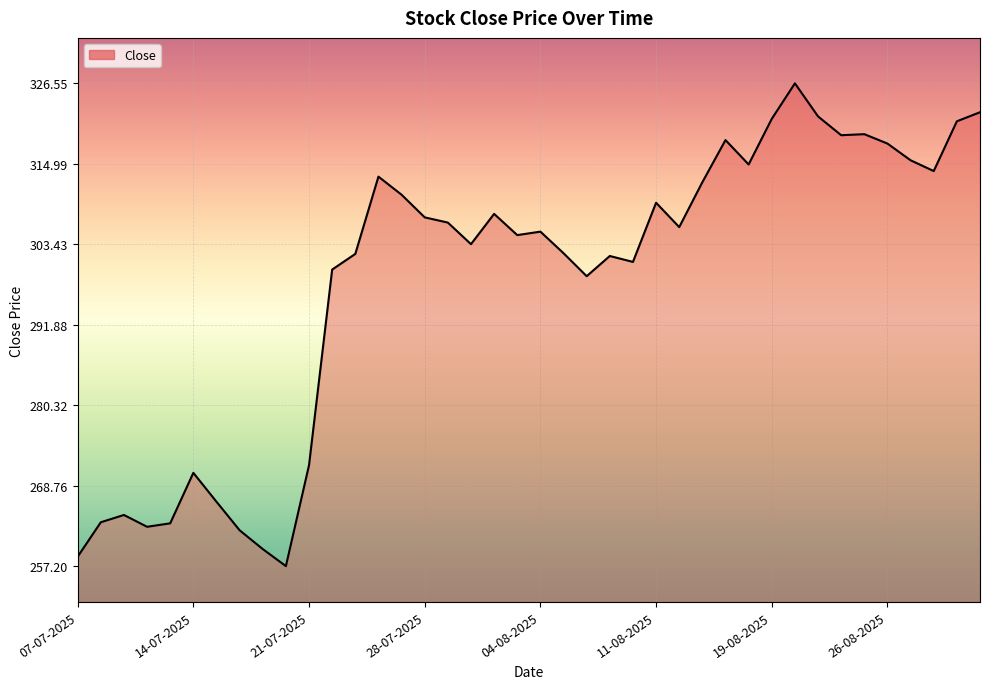

What is the maximum value shown in the chart?

326.6